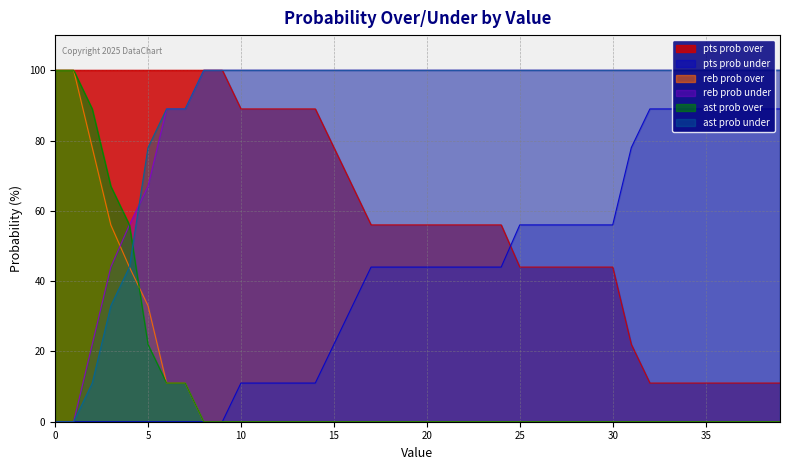

Reading left to right, transcribe all the data shown in this chart.

pts prob over: 100	100	100	100	100	100	100	100	100	100	89	89	89	89	89	78	67	56	56	56	56	56	56	56	56	44	44	44	44	44	44	22	11	11	11	11	11	11	11	11
pts prob under: 0	0	0	0	0	0	0	0	0	0	11	11	11	11	11	22	33	44	44	44	44	44	44	44	44	56	56	56	56	56	56	78	89	89	89	89	89	89	89	89
reb prob over: 100	100	78	56	44	33	11	11	0	0	0	0	0	0	0	0	0	0	0	0	0	0	0	0	0	0	0	0	0	0	0	0	0	0	0	0	0	0	0	0
reb prob under: 0	0	22	44	56	67	89	89	100	100	100	100	100	100	100	100	100	100	100	100	100	100	100	100	100	100	100	100	100	100	100	100	100	100	100	100	100	100	100	100
ast prob over: 100	100	89	67	56	22	11	11	0	0	0	0	0	0	0	0	0	0	0	0	0	0	0	0	0	0	0	0	0	0	0	0	0	0	0	0	0	0	0	0
ast prob under: 0	0	11	33	44	78	89	89	100	100	100	100	100	100	100	100	100	100	100	100	100	100	100	100	100	100	100	100	100	100	100	100	100	100	100	100	100	100	100	100